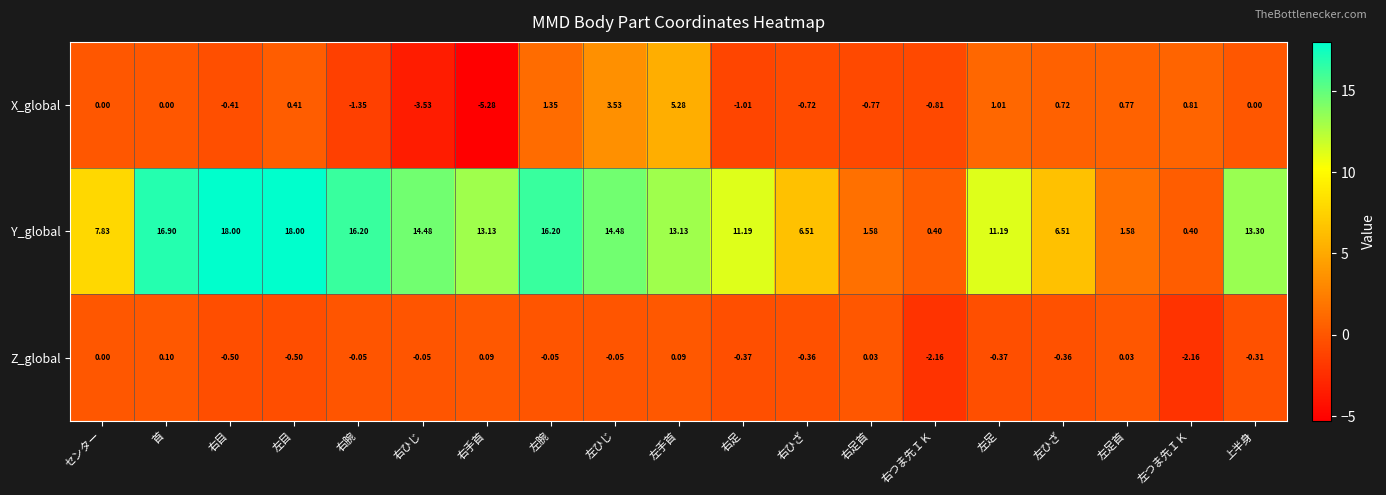

Which category has the lowest value across all series?

右手首